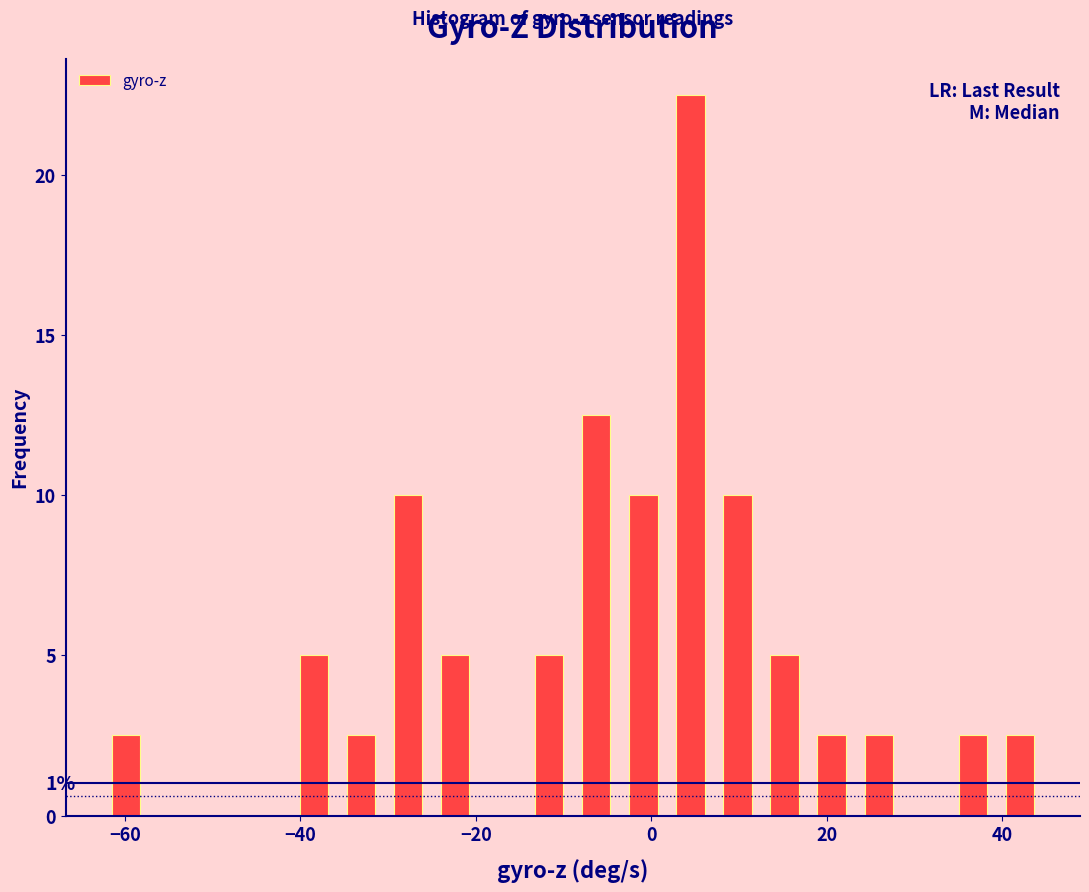

Read against the x-axis, roughly where is the centre of the tallest bar?

4